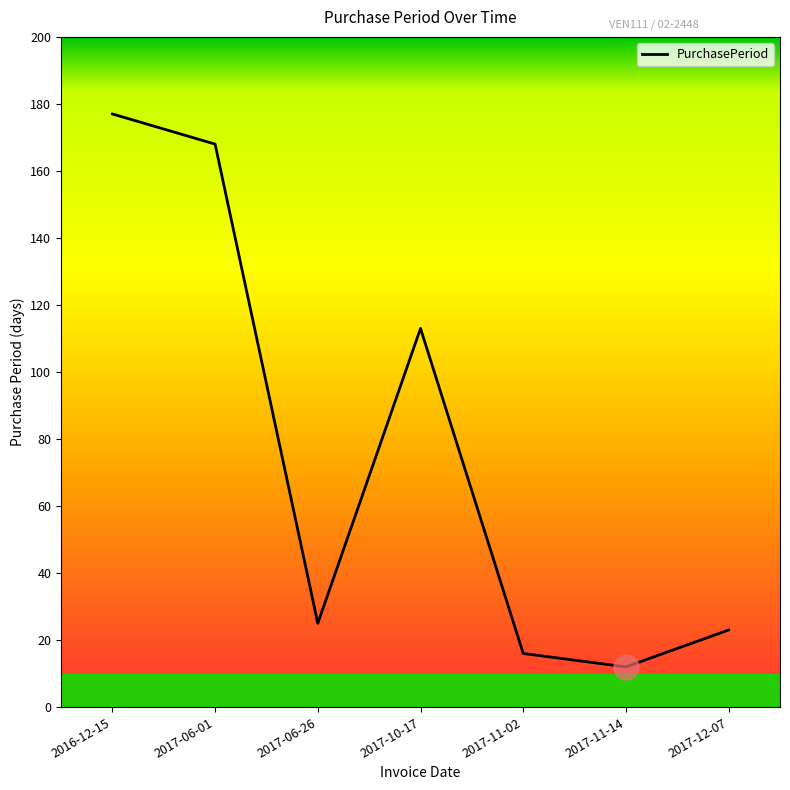

What is the change in value from 2017-06-01 to 2017-12-07?

-145